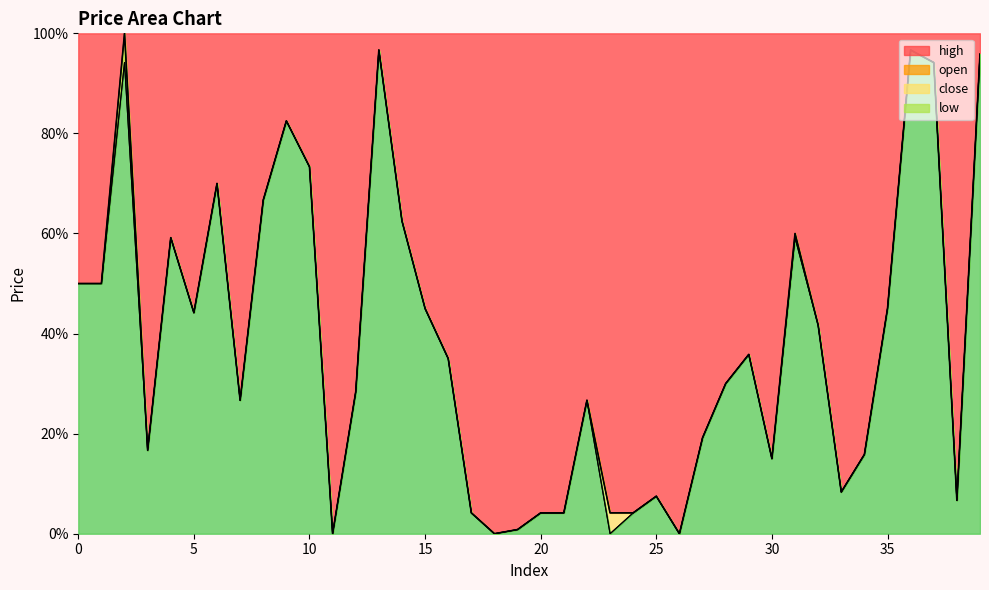

What is the highest value of the low series?

1.0